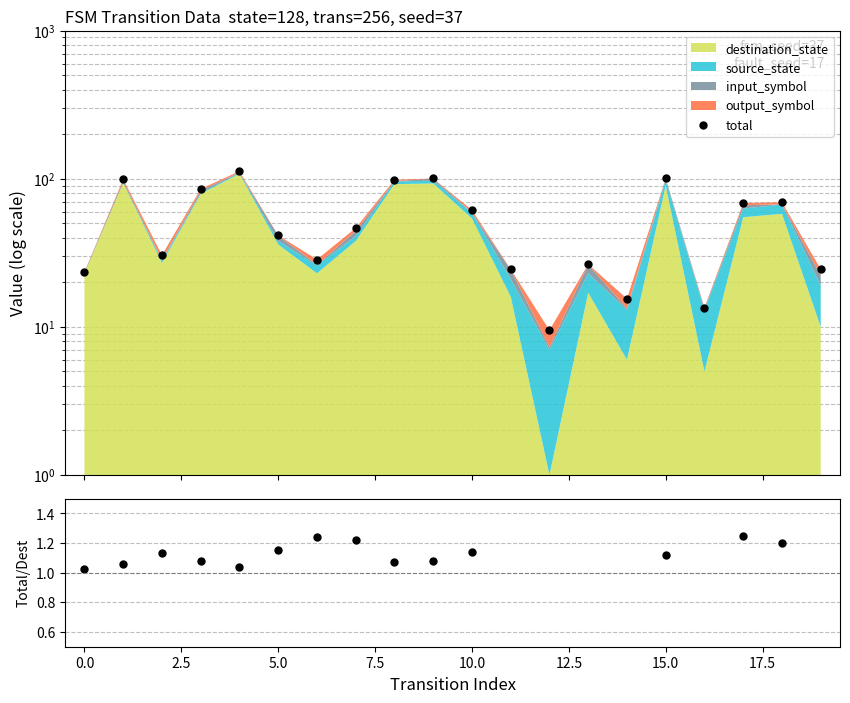

What is the lowest value of the total series?

9.5